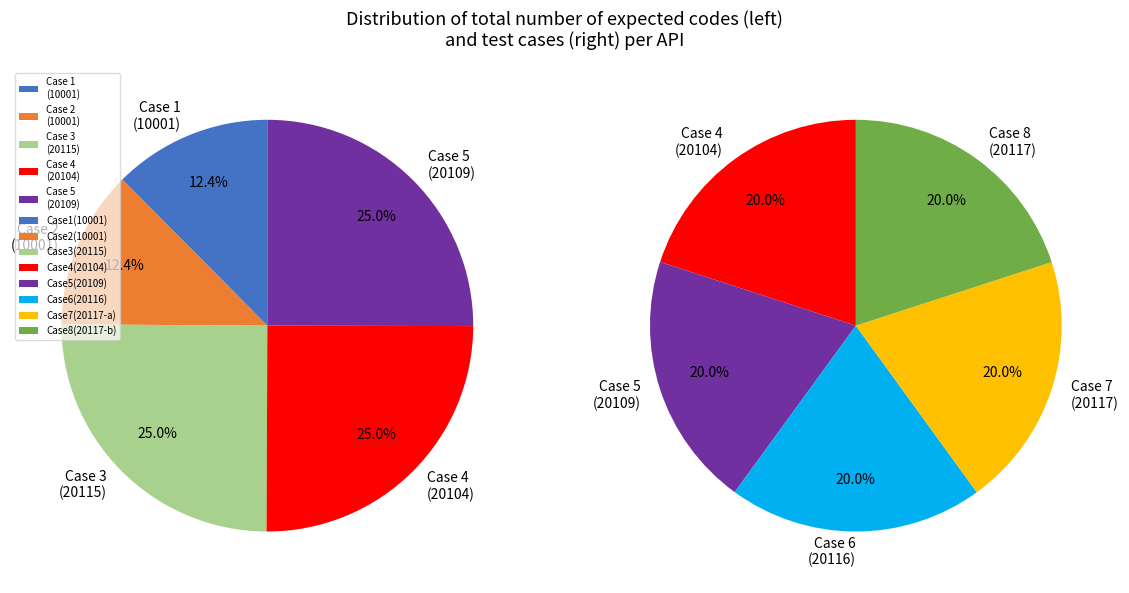

Count the number of slices in the pie.

8